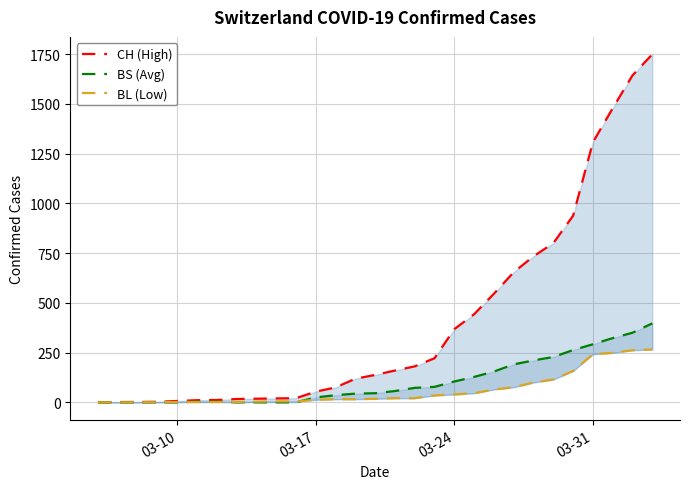

Is this an area chart (filled region under the line)?

No